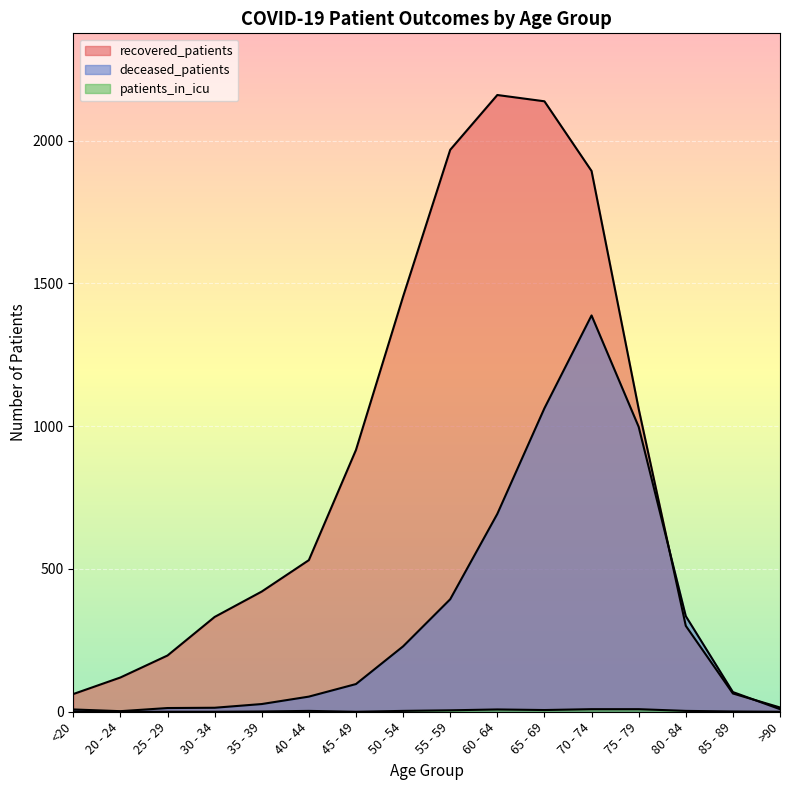

After their last crossing, which series has the higher values: deceased_patients or recovered_patients?

recovered_patients